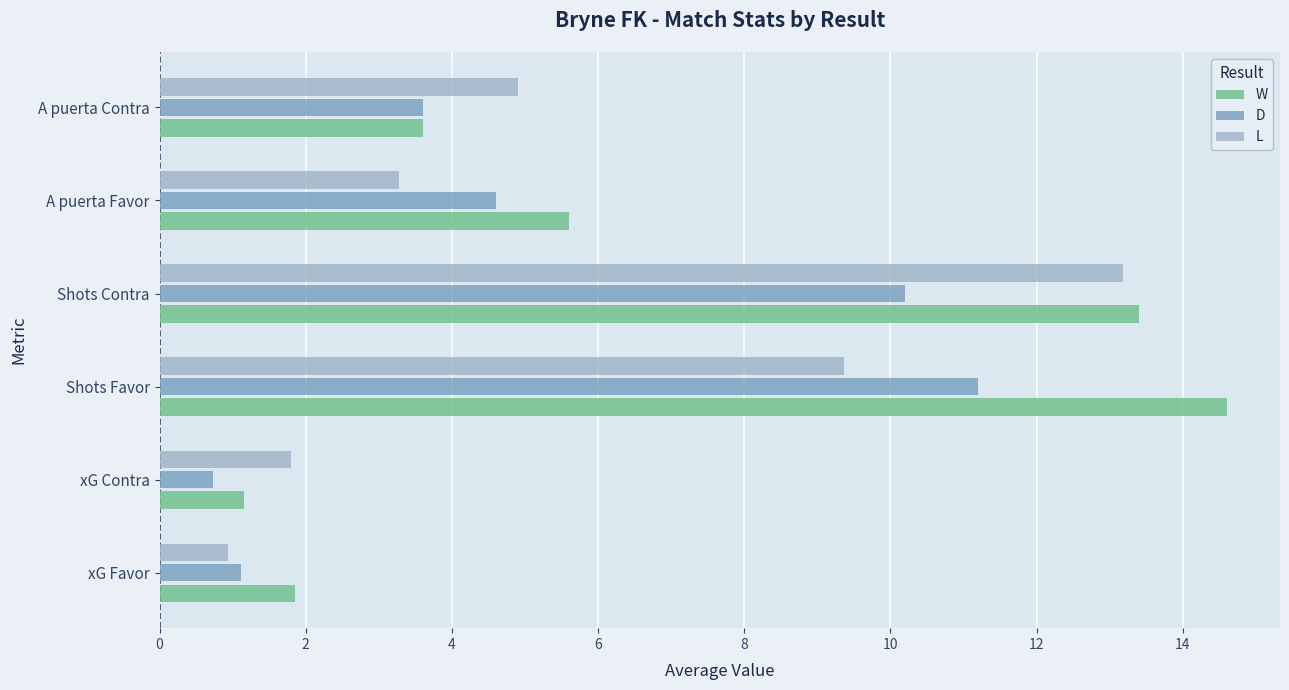

What is the difference between the highest and lowest values at Shots Favor?

5.2